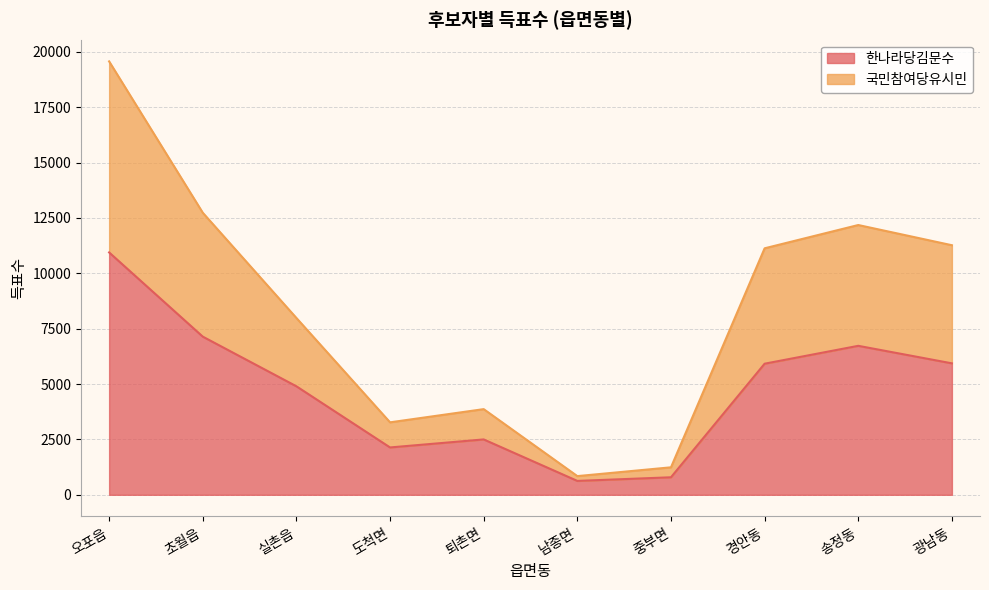

At which label does 한나라당김문수 reach its minimum?

남종면